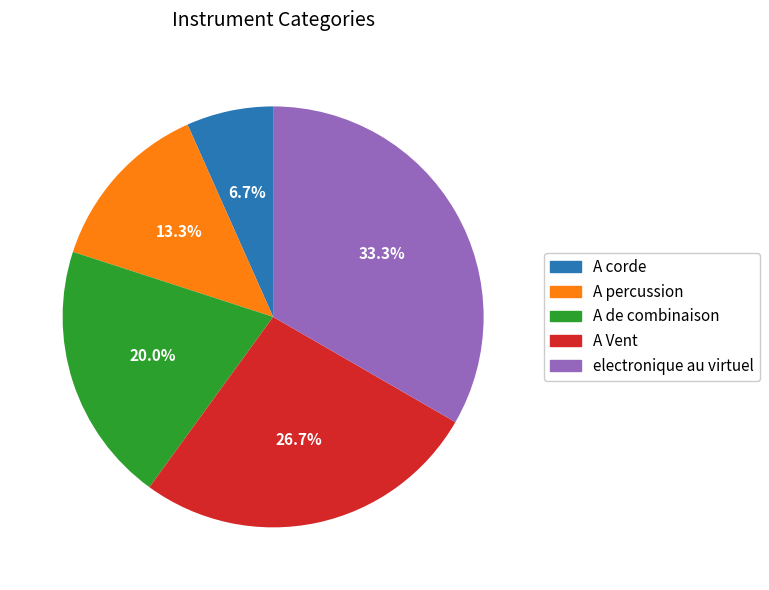

What portion of the pie excludes A de combinaison?

80.0%